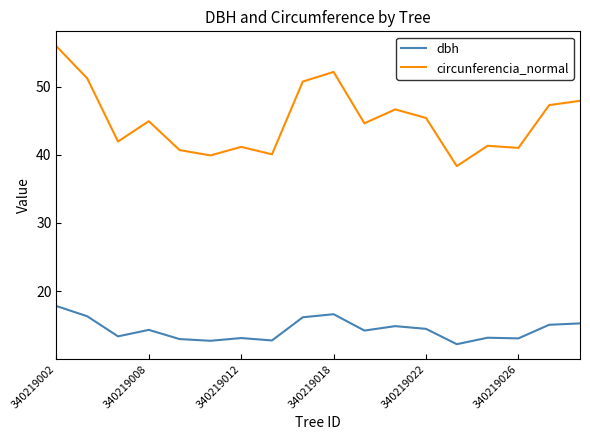

What is the difference between the maximum and minimum values in the dbh series?

5.6